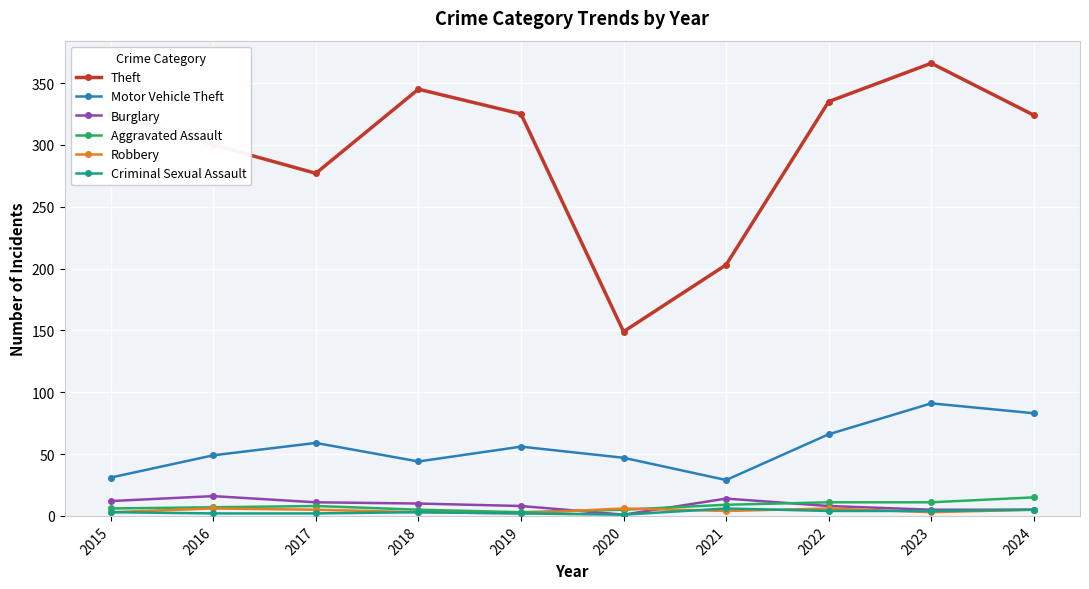

The Aggravated Assault series shows 8 at 2017. True or false?

True